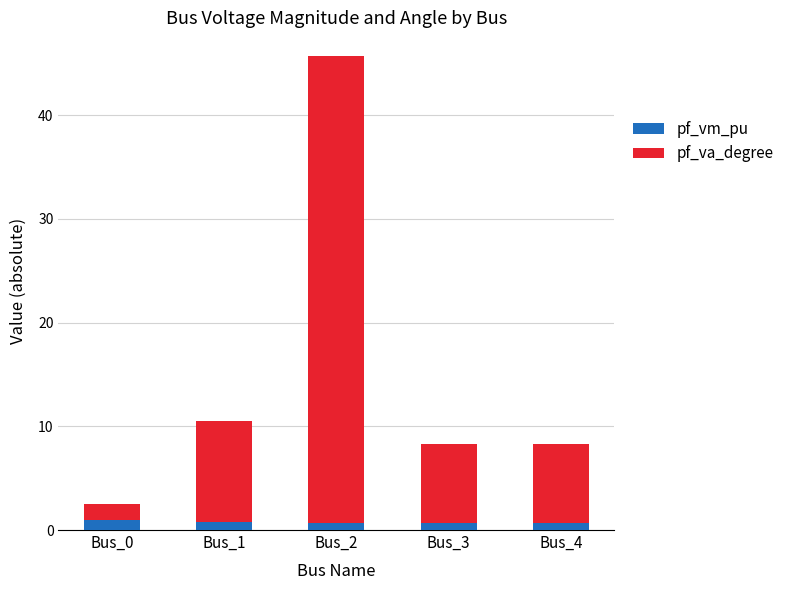

The pf_vm_pu series shows 0.7 at Bus_3. True or false?

True